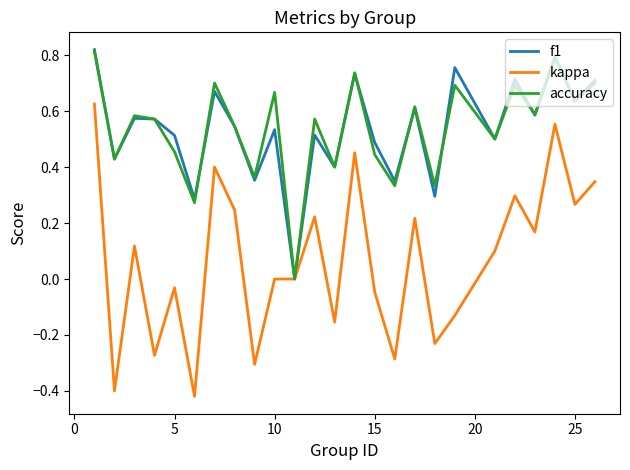

Which series has the widest spread of values?

kappa